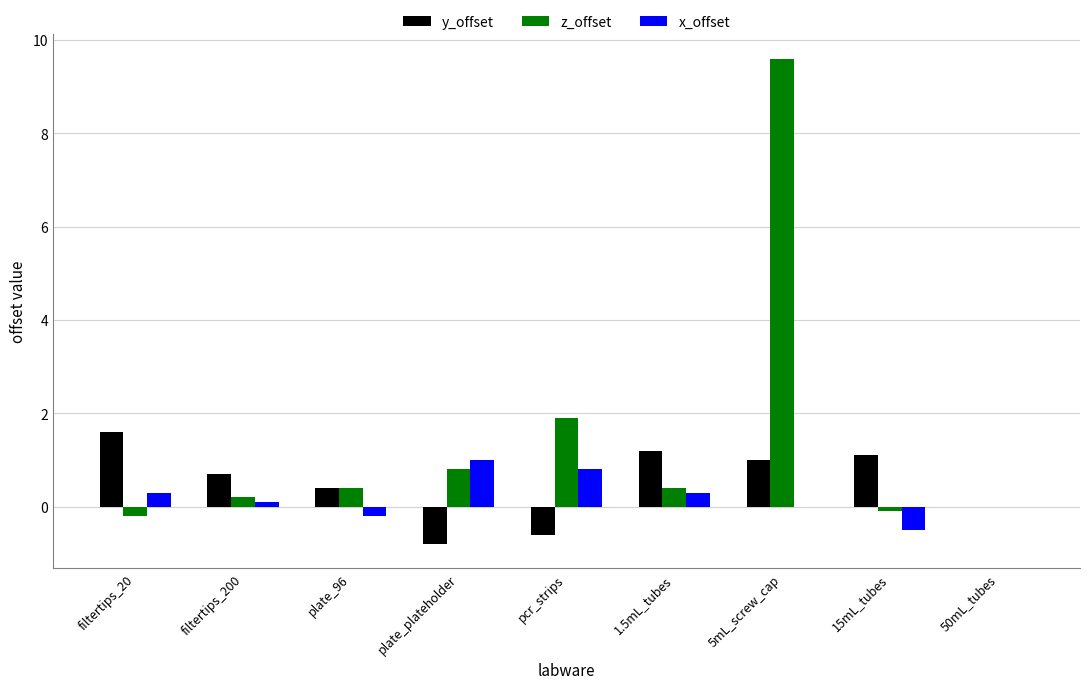

Which series changed the most between filtertips_200 and 5mL_screw_cap?

z_offset